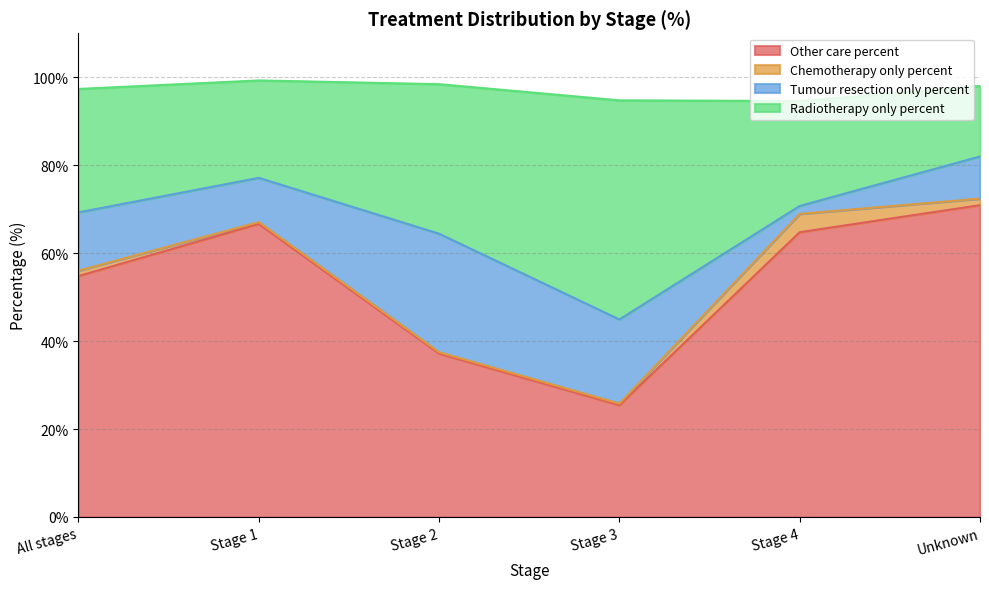

The Other care percent series shows 118.1 at Unknown. True or false?

False